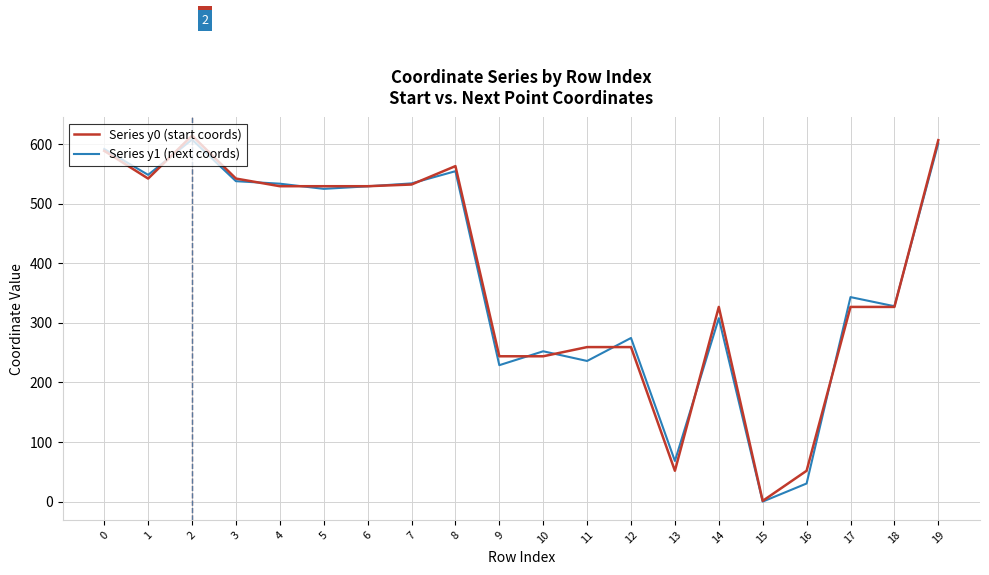

What is the total value across all series at 4?

1062.5